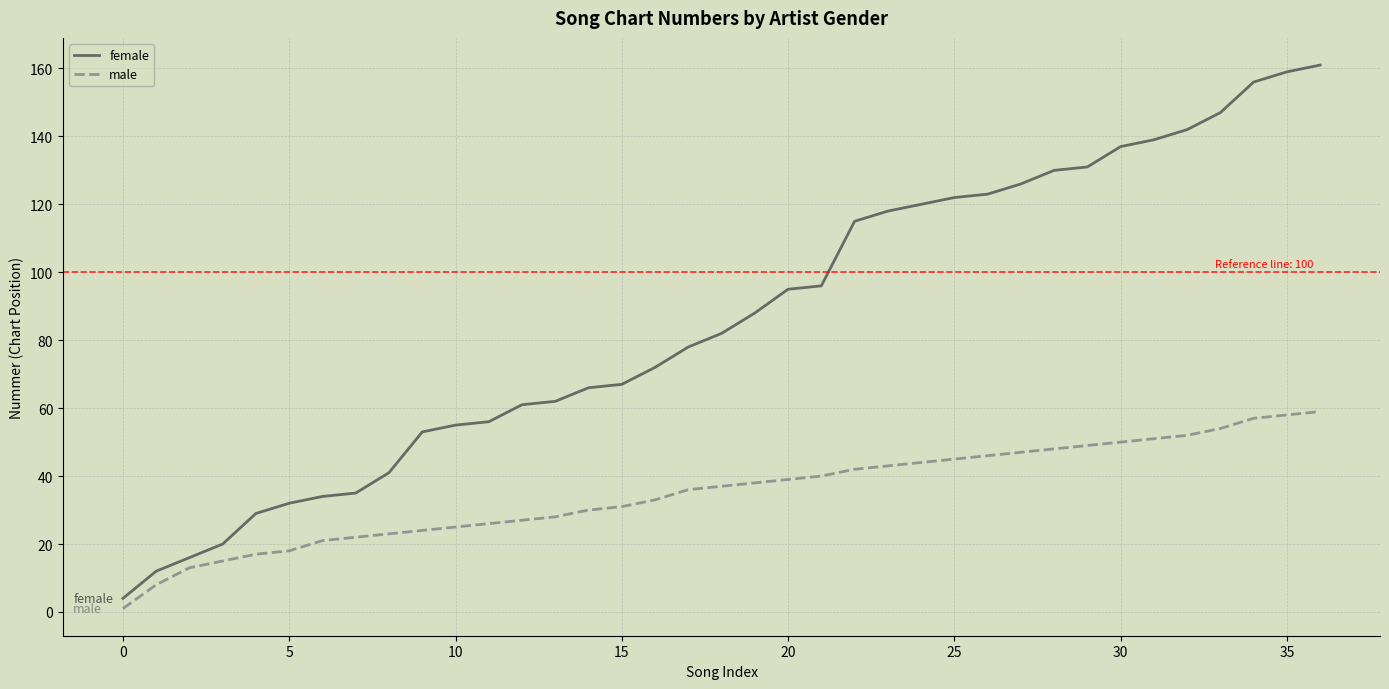

What is the greatest value displayed?

161